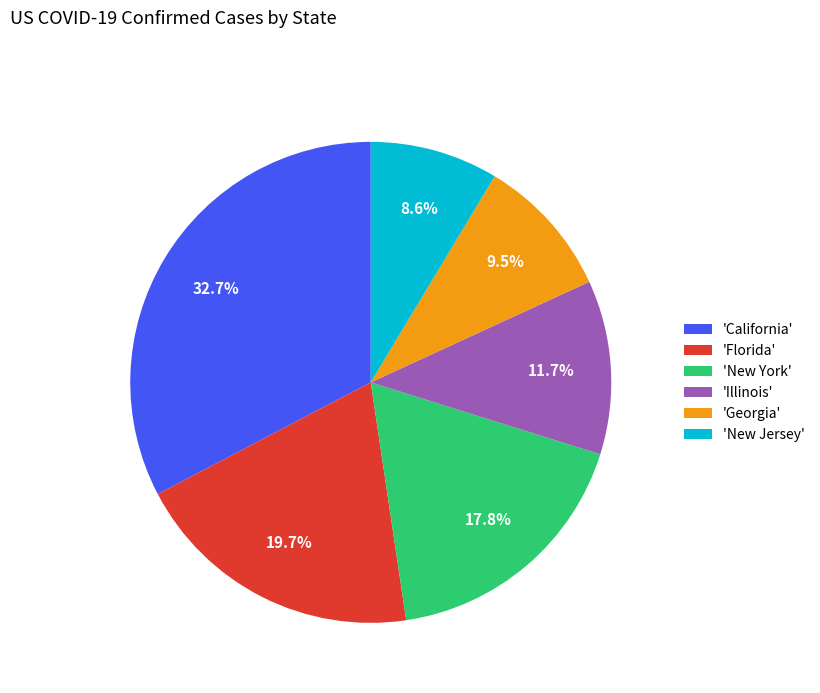

Which has a higher value, 'Florida' or 'New York'?

'Florida'